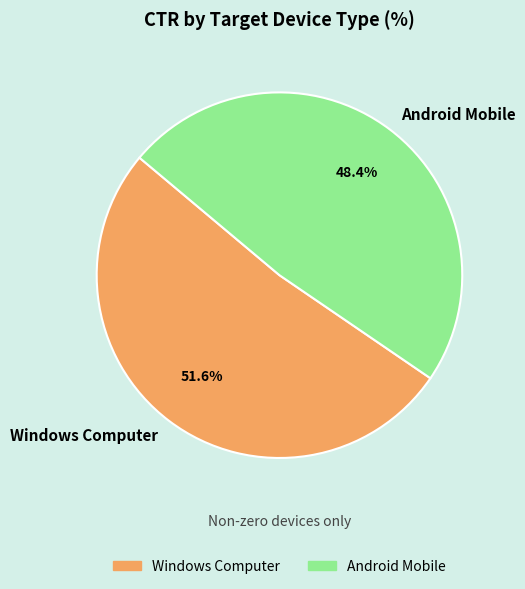

Does Windows Computer account for over 50% of the chart?

Yes